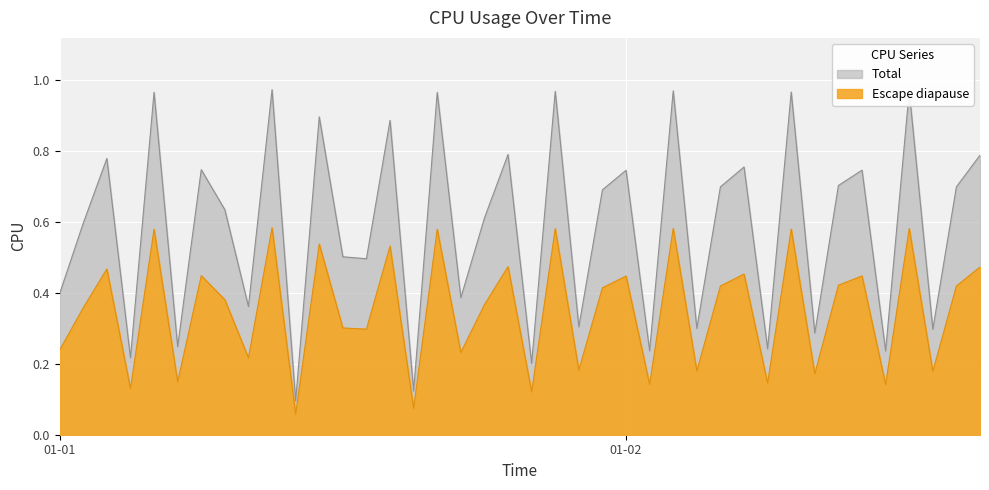

How many interior local valleys (lower than both neighbors) does the data have?

15